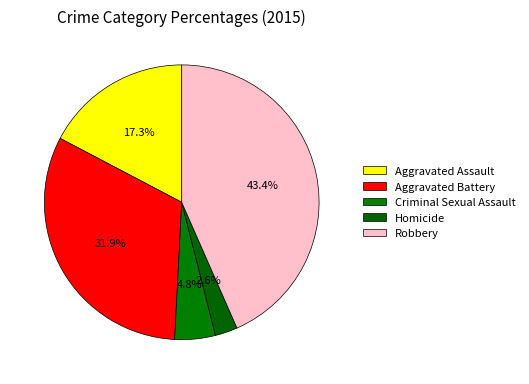

What portion of the pie excludes Robbery?

56.6%